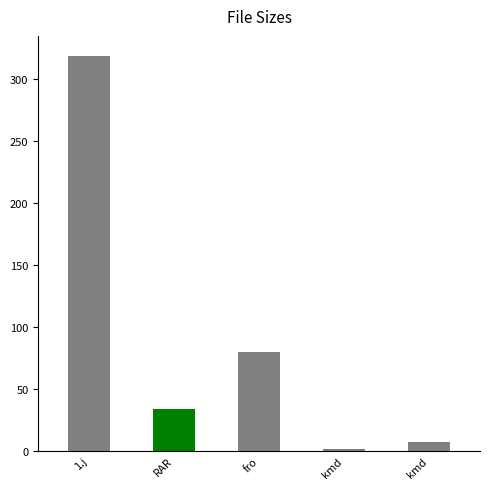

What is the change in value from RAR to fro?

+45.9